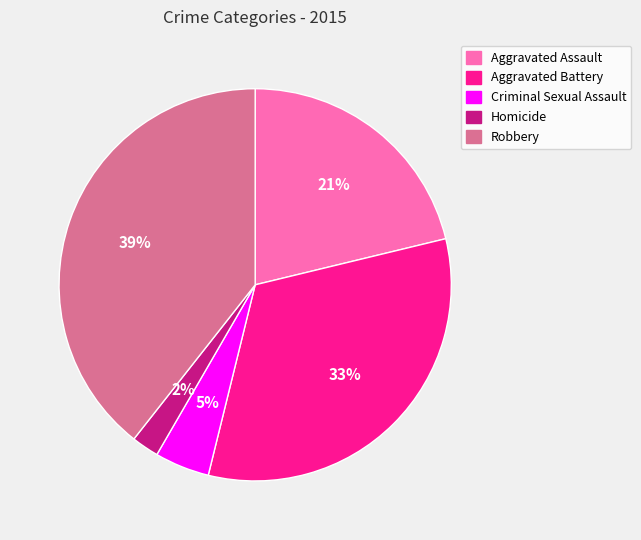

Is there a majority slice in this chart?

No